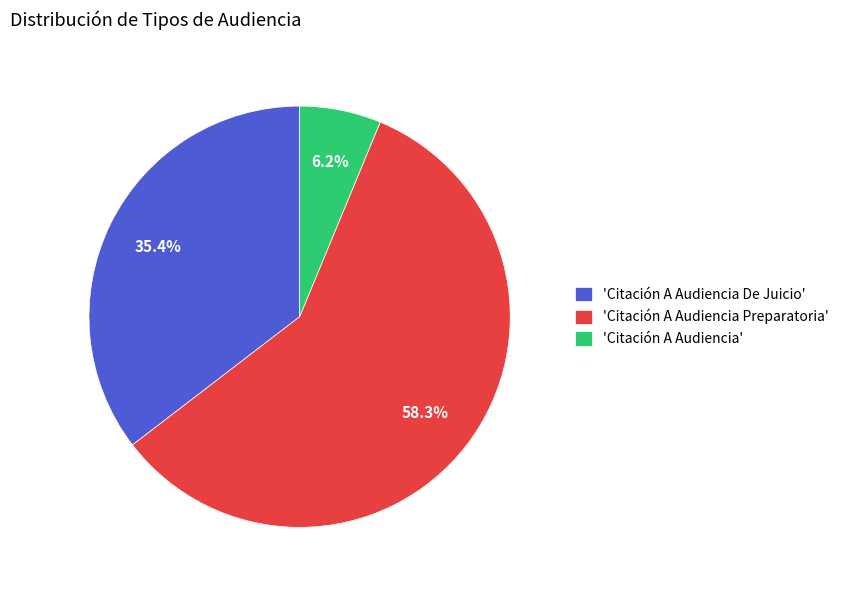

Rank the categories by value from lowest to highest.

'Citación A Audiencia', 'Citación A Audiencia De Juicio', 'Citación A Audiencia Preparatoria'